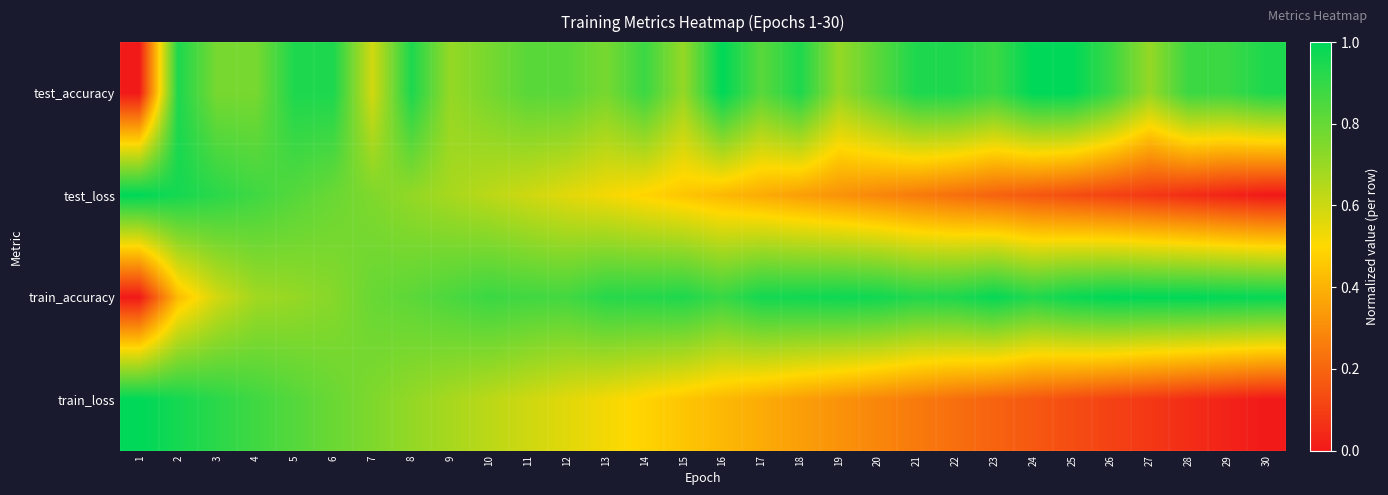

Which label corresponds to the smallest value in the chart?

1